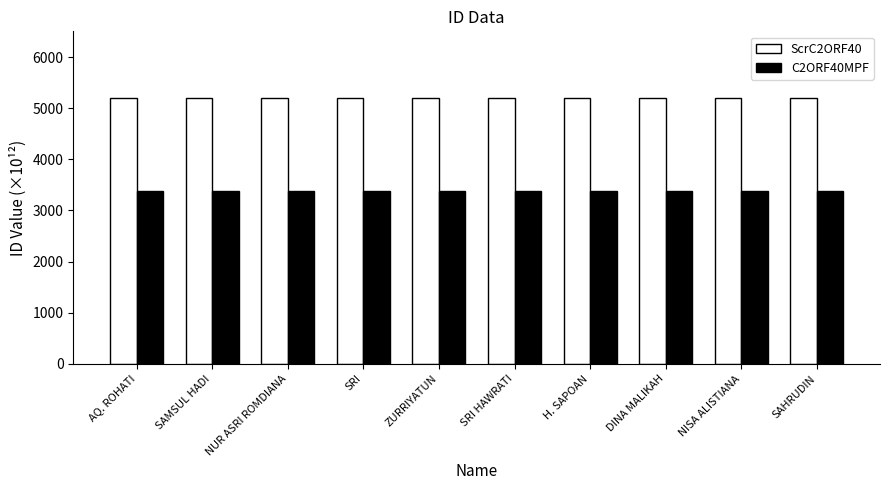

At which label does C2ORF40MPF first exceed 3382?

AQ. ROHATI